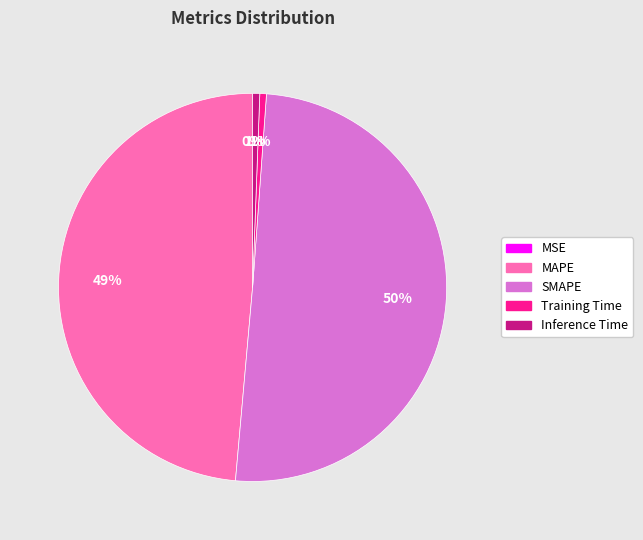

Do SMAPE and Training Time together represent more than half of the pie?

Yes